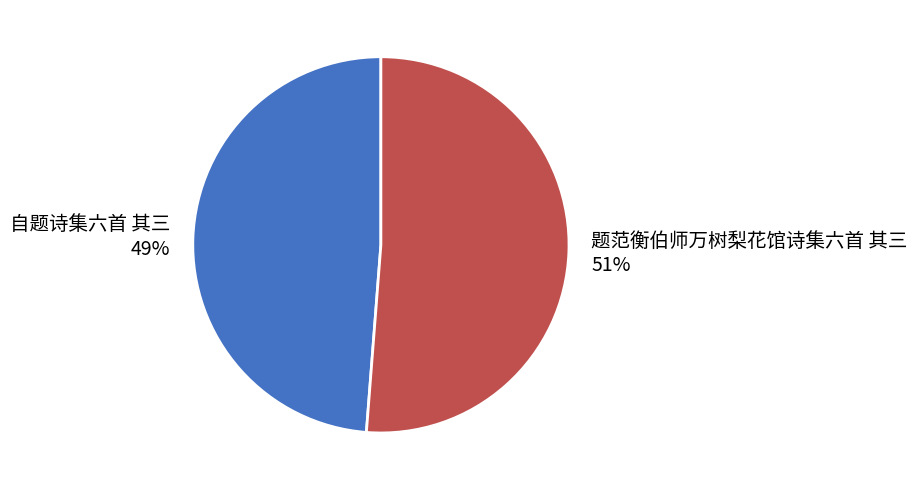

How many slices are in this pie chart?

2